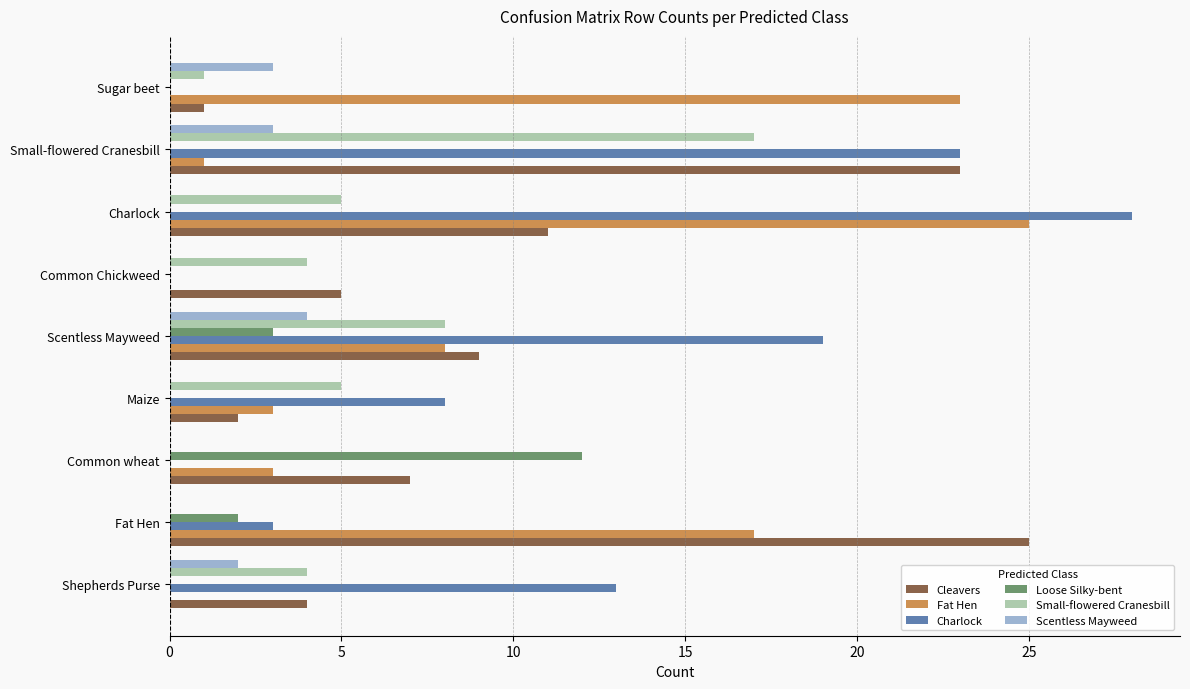

What is the total value across all series at Charlock?

69